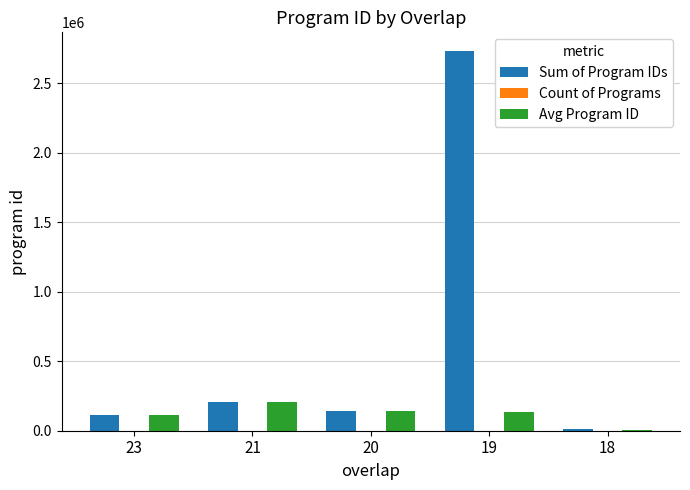

What is the sum of all Sum of Program IDs values?

3201705.0